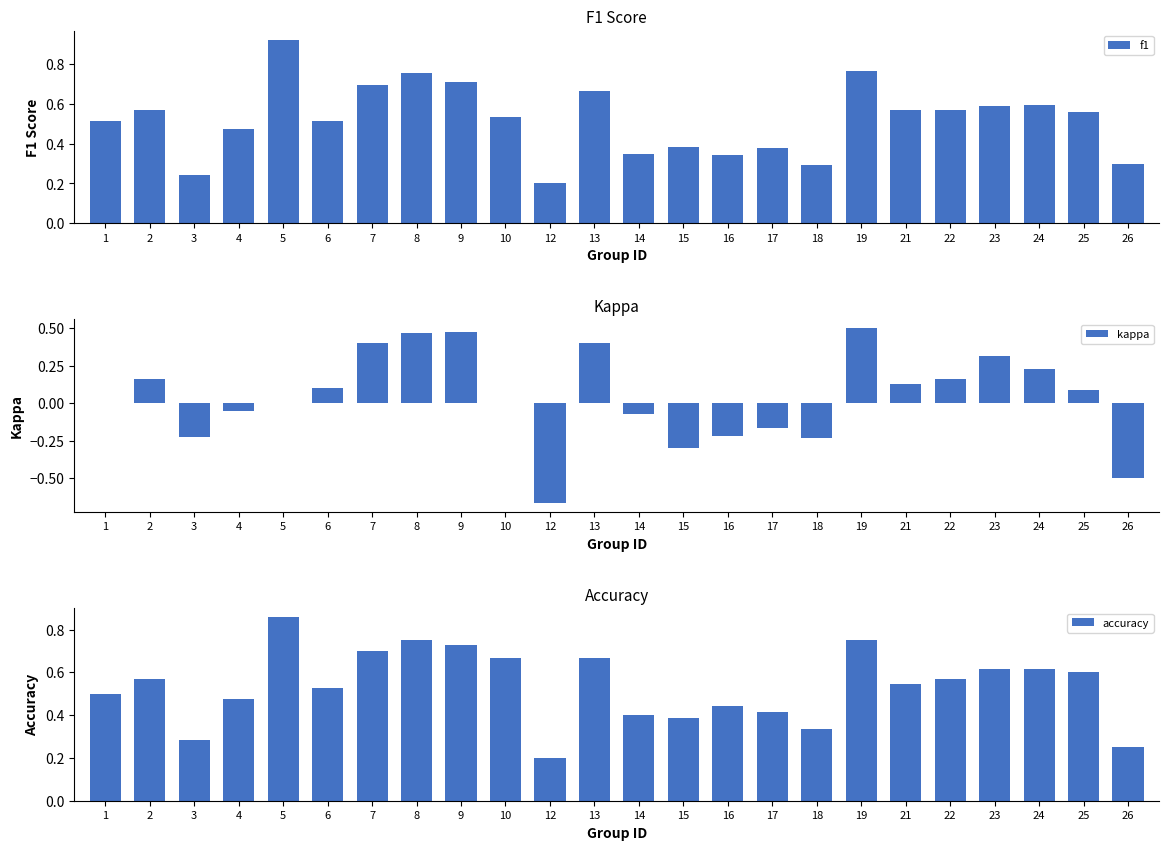

Reading left to right, list all the values displayed in this chart.

f1: 0.5	0.6	0.2	0.5	0.9	0.5	0.7	0.8	0.7	0.5	0.2	0.7	0.3	0.4	0.3	0.4	0.3	0.8	0.6	0.6	0.6	0.6	0.6	0.3
kappa: 0.0	0.2	-0.2	-0.1	0.0	0.1	0.4	0.5	0.5	0.0	-0.7	0.4	-0.1	-0.3	-0.2	-0.2	-0.2	0.5	0.1	0.2	0.3	0.2	0.1	-0.5
accuracy: 0.5	0.6	0.3	0.5	0.9	0.5	0.7	0.8	0.7	0.7	0.2	0.7	0.4	0.4	0.4	0.4	0.3	0.8	0.5	0.6	0.6	0.6	0.6	0.2